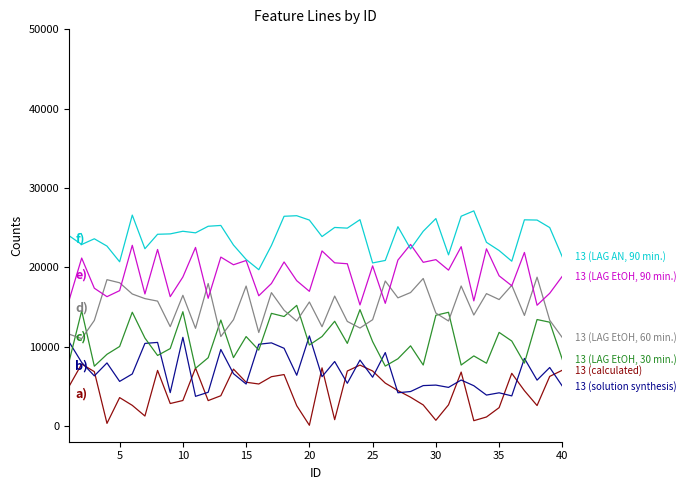

What is the greatest value displayed?

27108.7